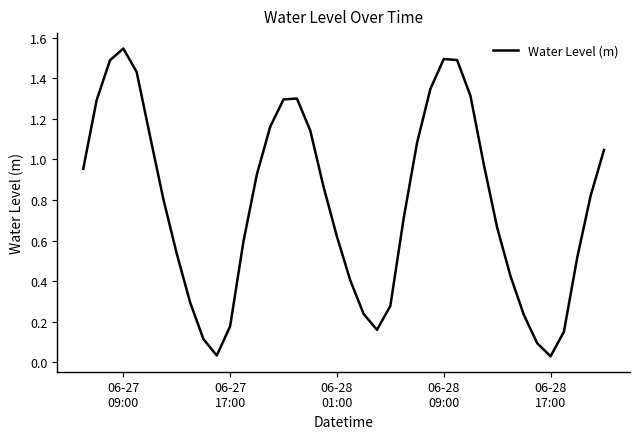

How many lines are shown in the chart?

1